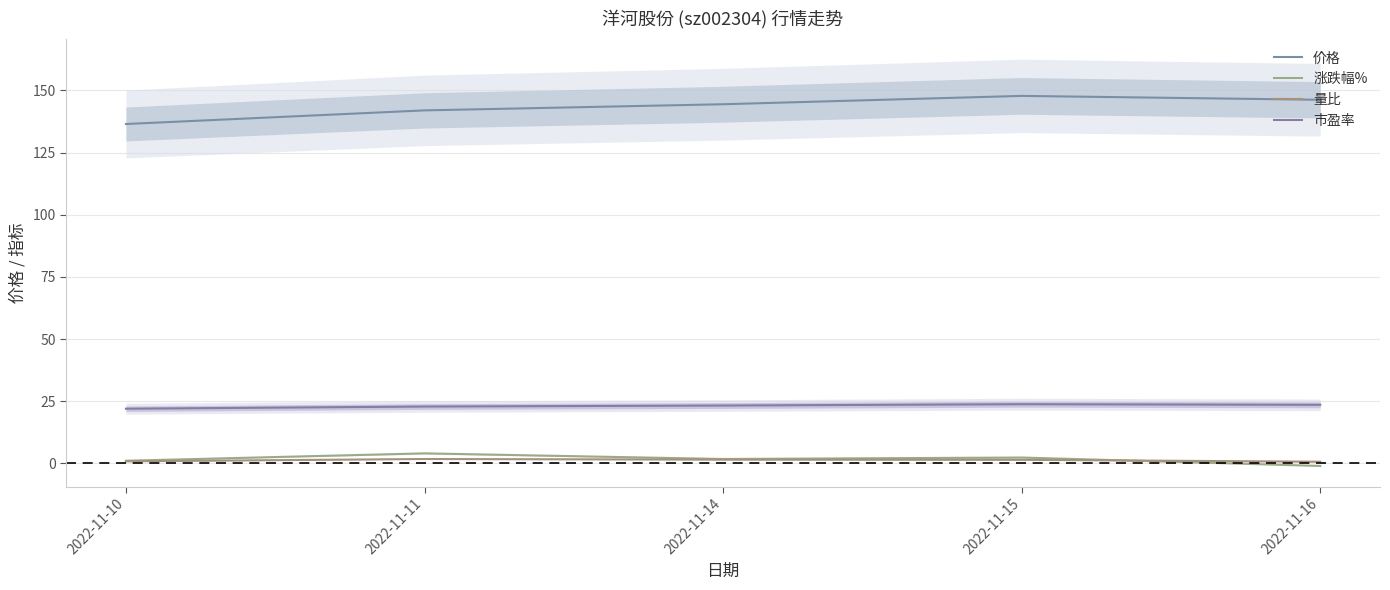

Which label corresponds to the smallest value in the chart?

2022-11-16